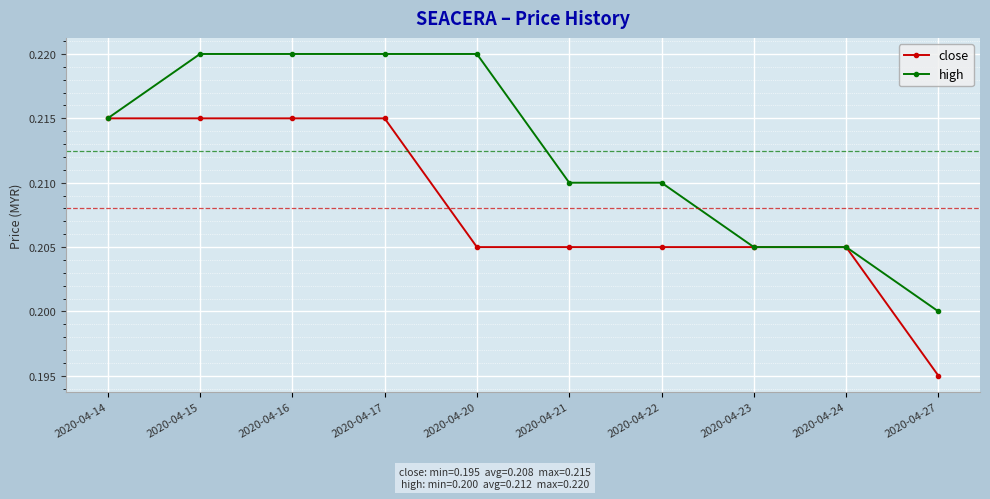

How many lines are shown in the chart?

2